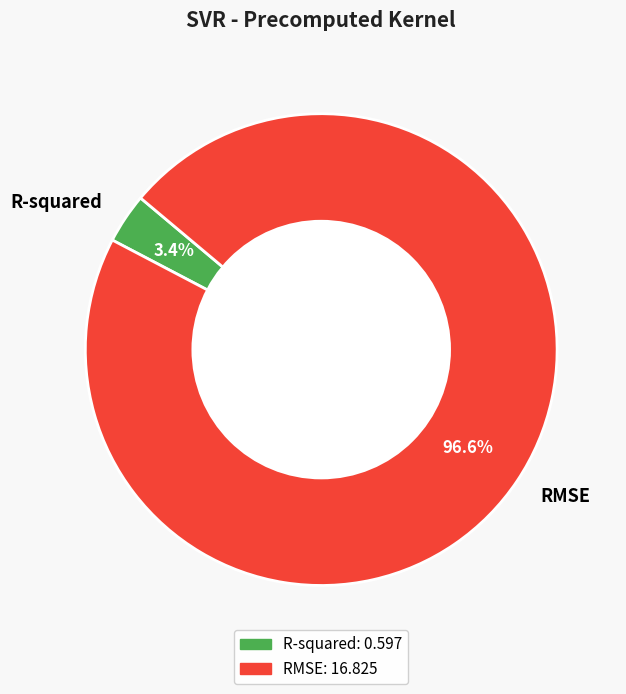

What percentage do R-squared and RMSE together represent?

100.0%